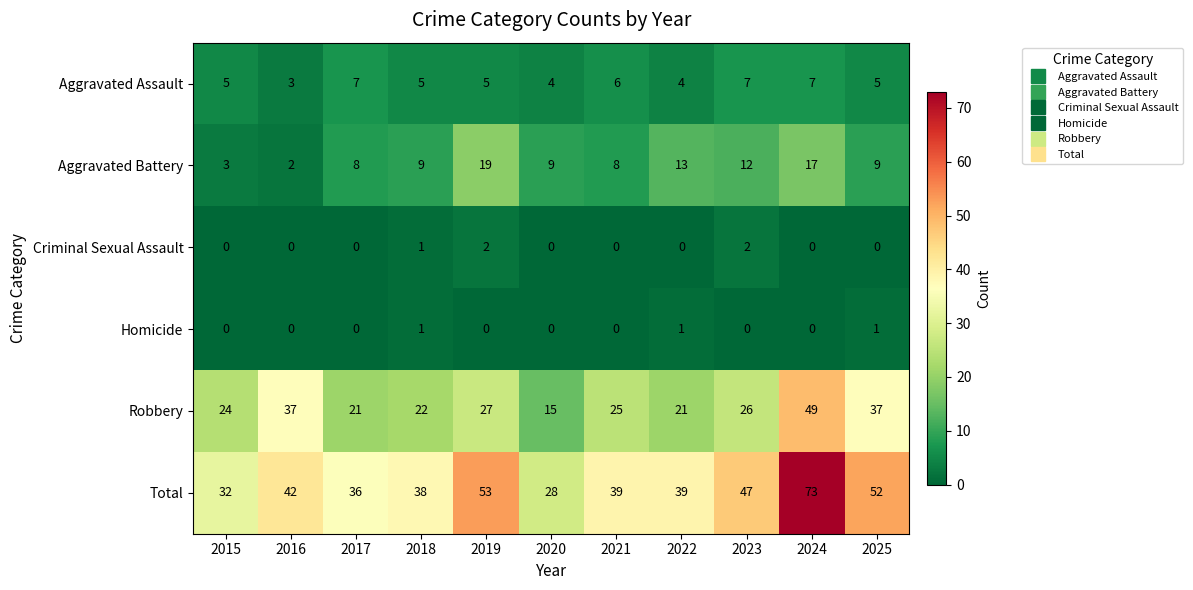

Is it true that Criminal Sexual Assault equals 0 at 2015?

True